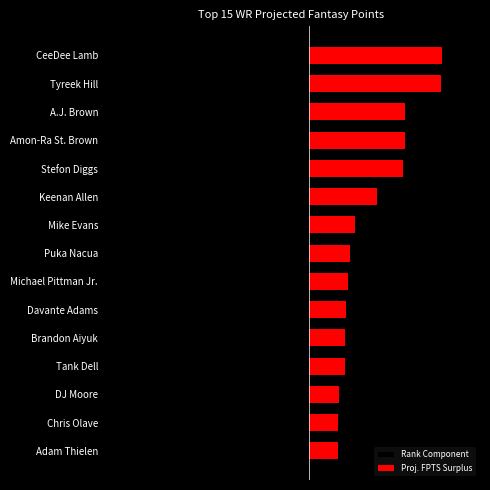

Reading left to right, transcribe all the data shown in this chart.

Rank Component: 0.6	0.6	0.6	0.6	0.6	0.6	0.6	0.6	0.6	0.6	0.6	0.6	0.6	0.6	0.6
Proj. FPTS Surplus: 7.8	7.7	5.6	5.6	5.5	4.0	2.7	2.4	2.3	2.2	2.1	2.1	1.8	1.7	1.7